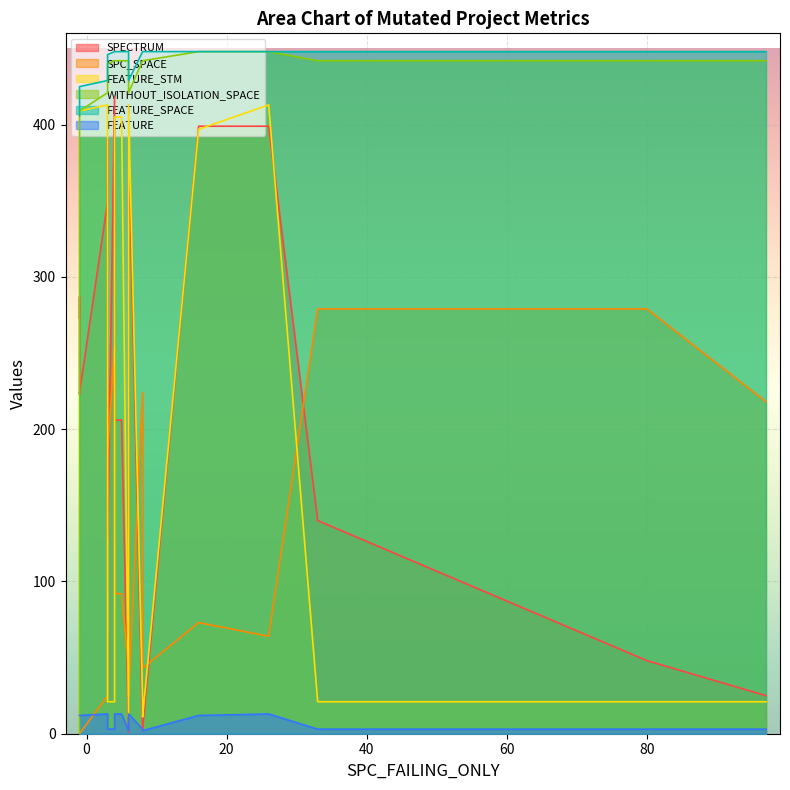

Is it true that FEATURE equals 3 at 4?

True